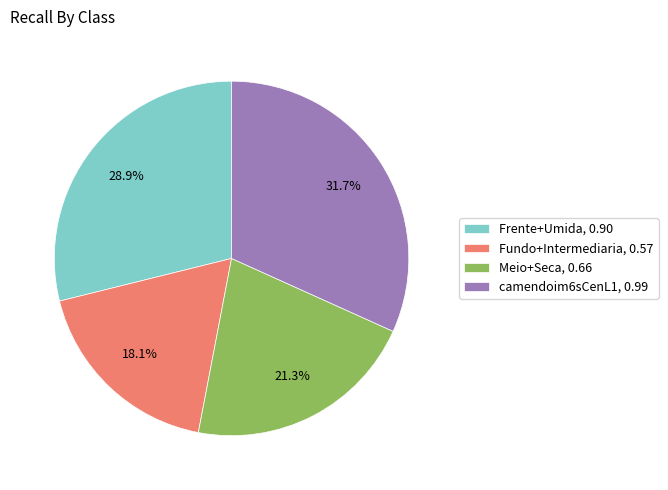

Is it true that Fundo+Intermediaria is 18% of the pie?

True